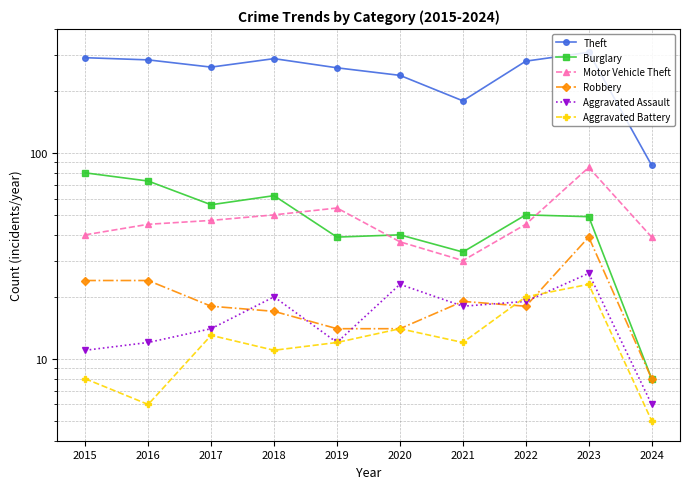

What is the difference between the maximum and second lowest values in the Aggravated Assault series?

15